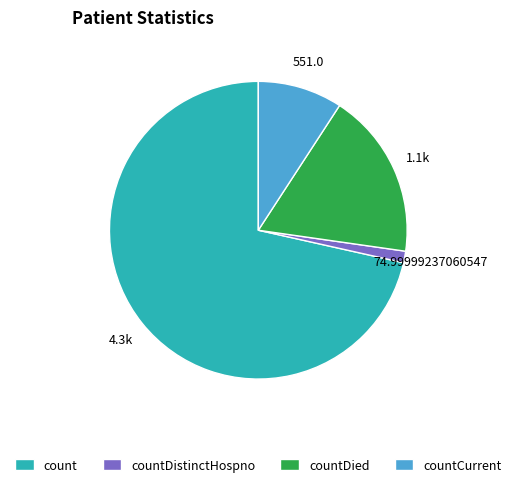

The countCurrent slice represents 22% of the pie. True or false?

False